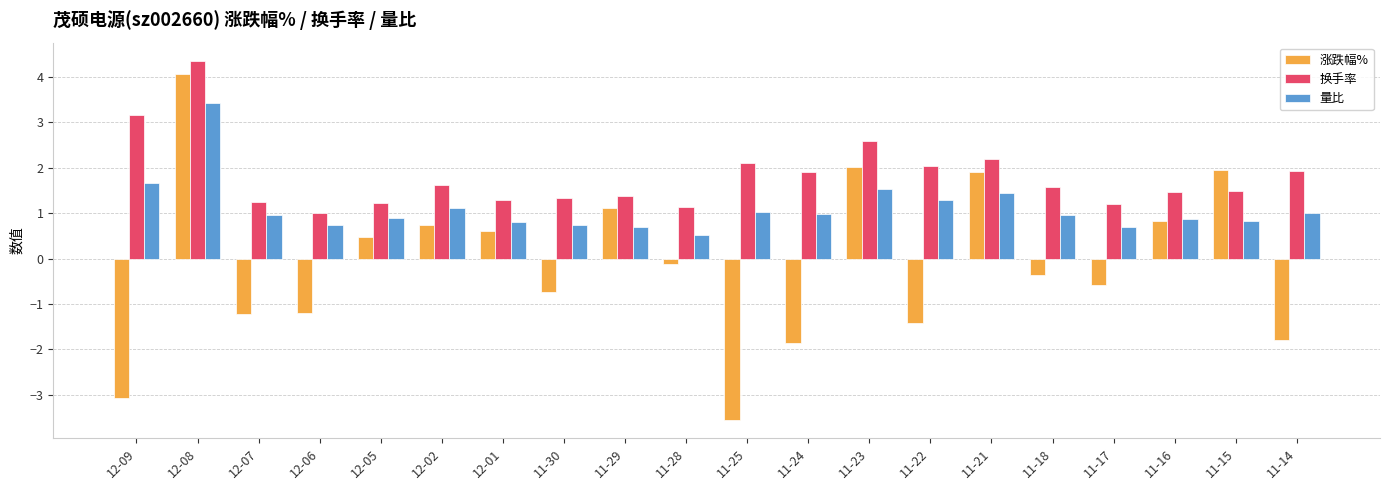

At how many categories does at least one series exceed 3?

2